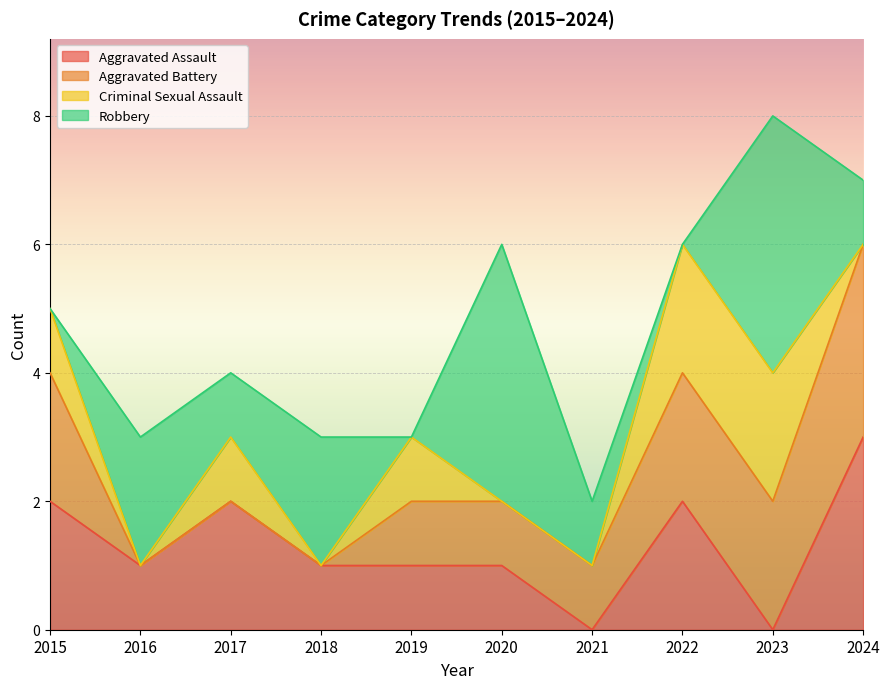

Between 2018 and 2023, which series saw the biggest shift?

Aggravated Battery